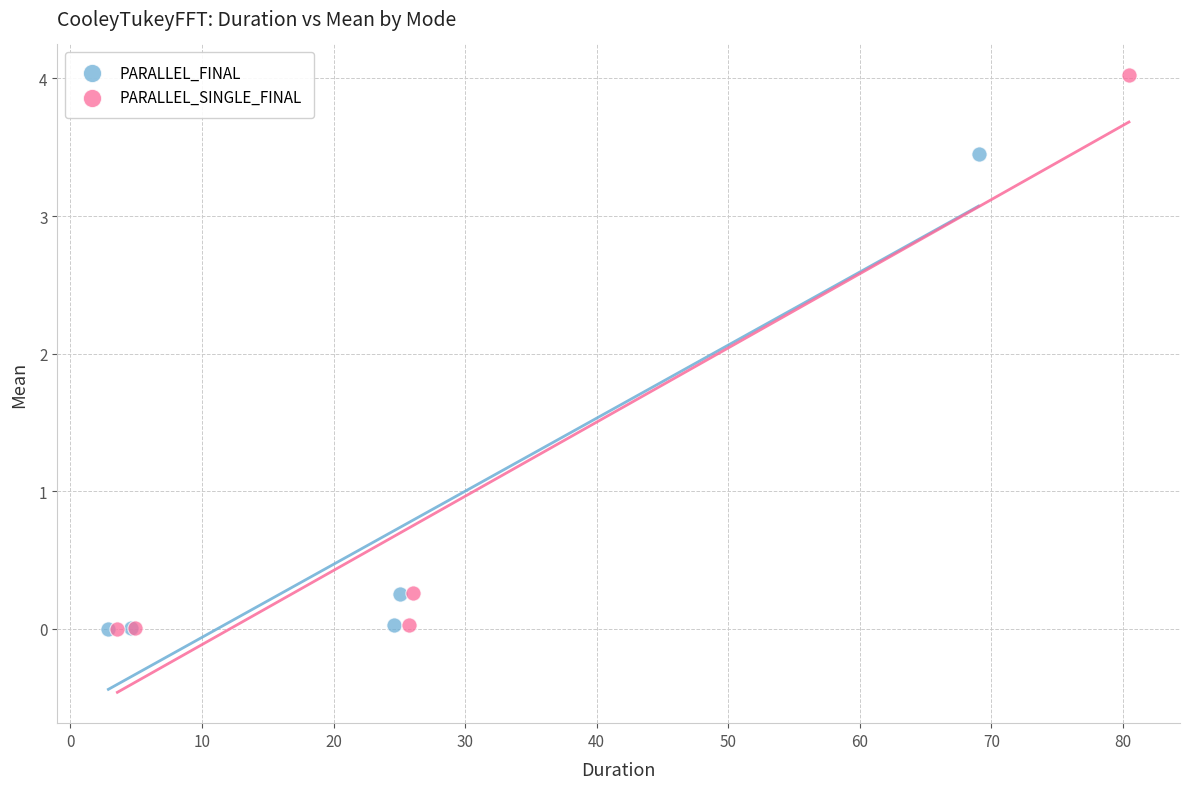

Which series has the largest Y range (max minus min)?

PARALLEL_SINGLE_FINAL